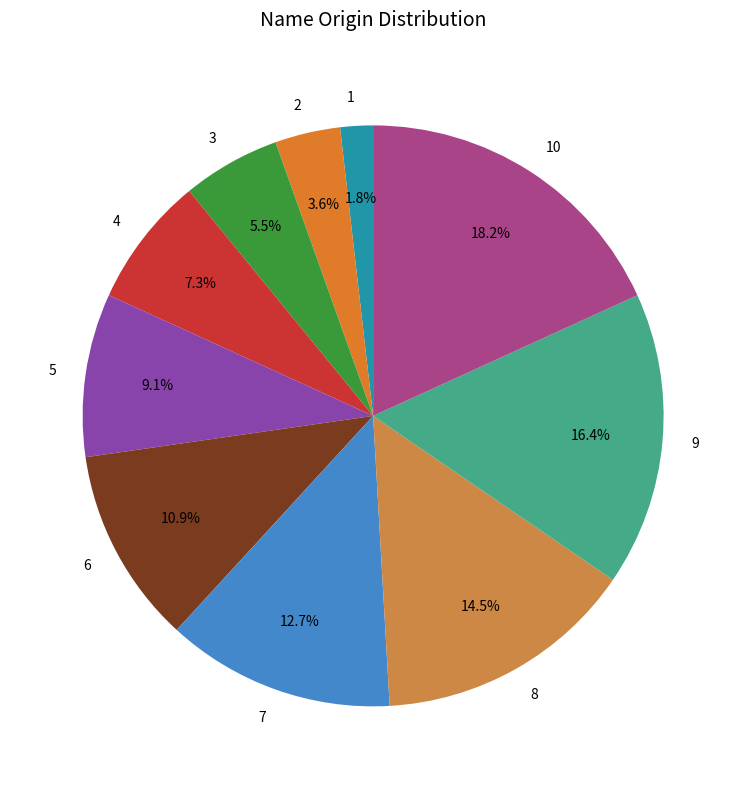

Which slice is the smallest?

1